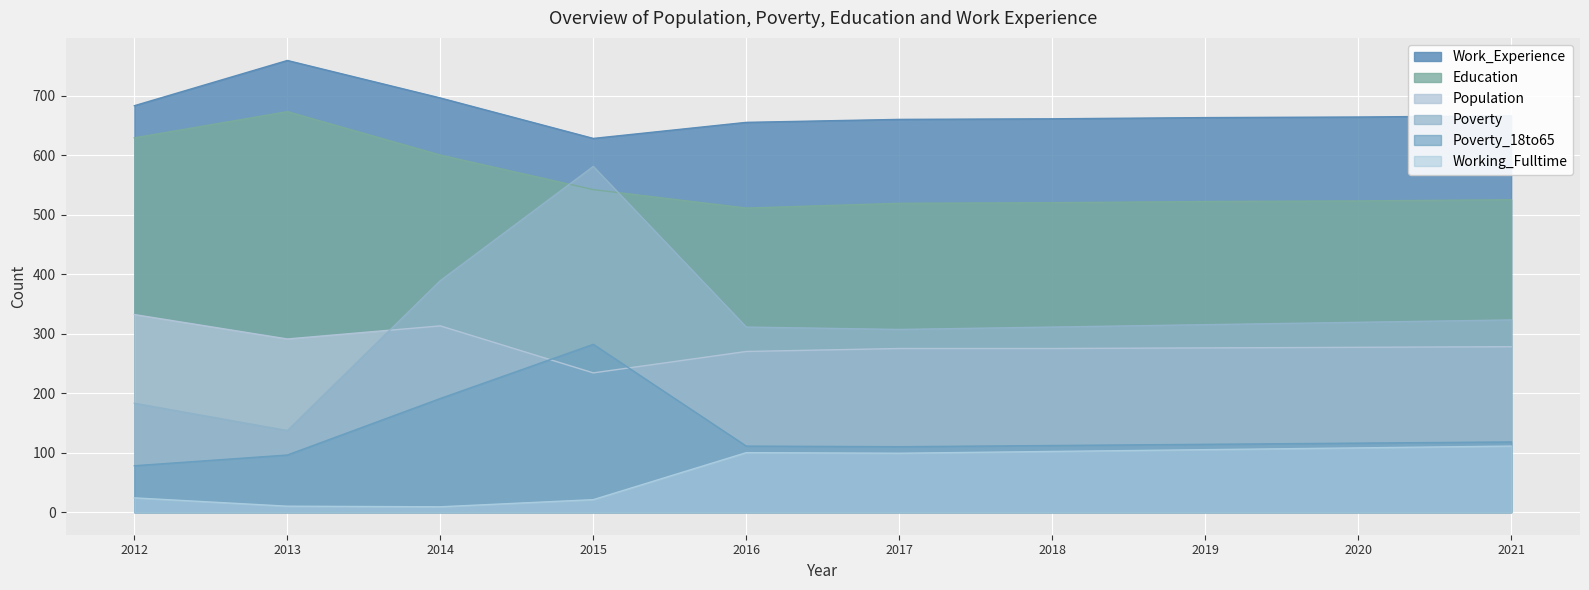

In Education, how many points are lower than both neighbors (excluding endpoints)?

1